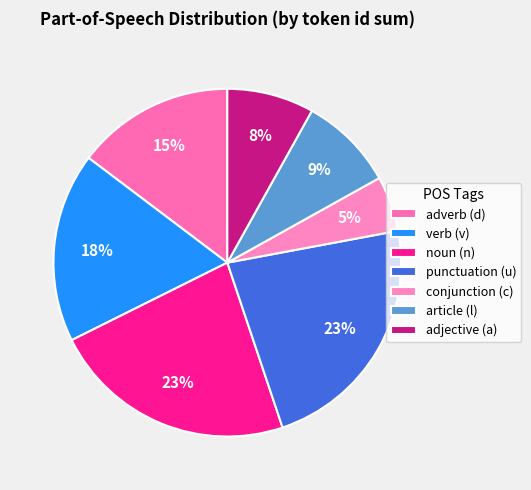

Is there a majority slice in this chart?

No